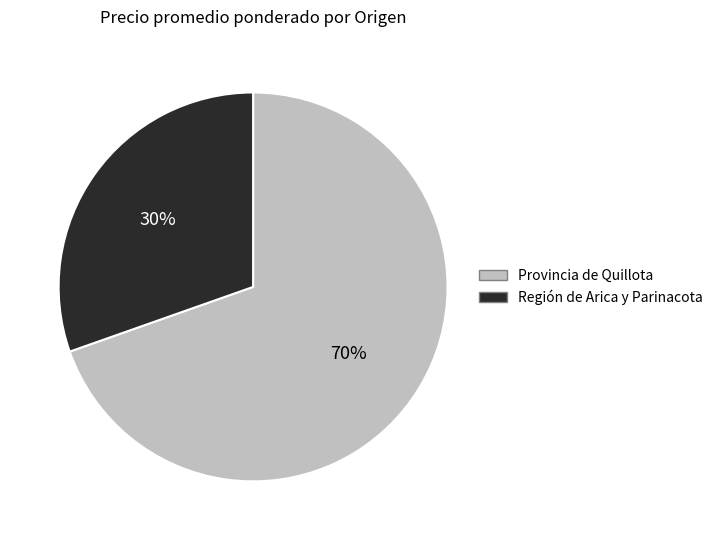

To the nearest percent, what is the average slice percentage?

50%